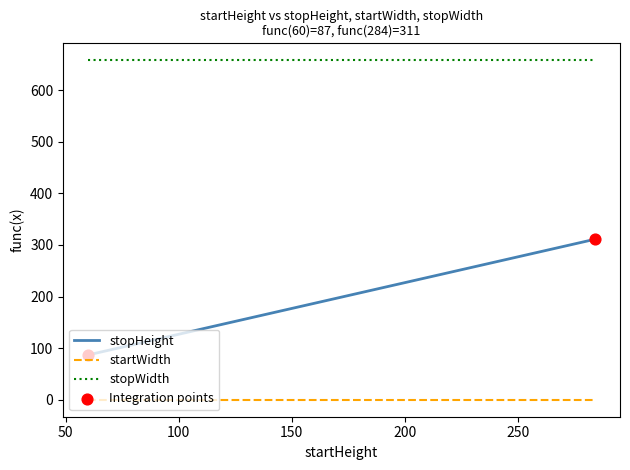

Which series has the largest range (max minus min)?

stopHeight